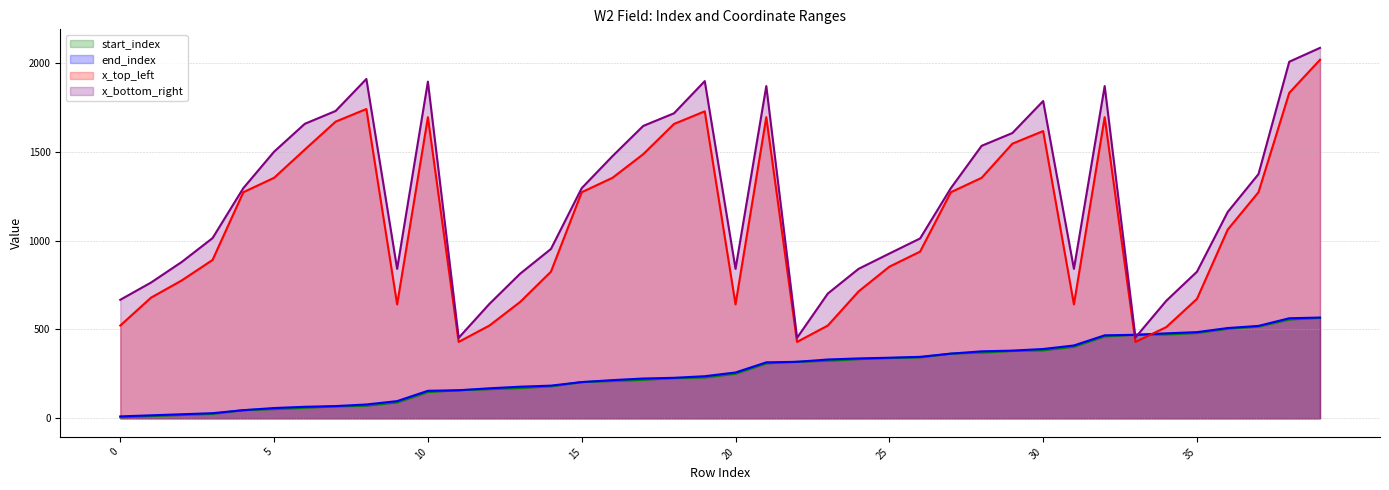

How many lines are shown in the chart?

4